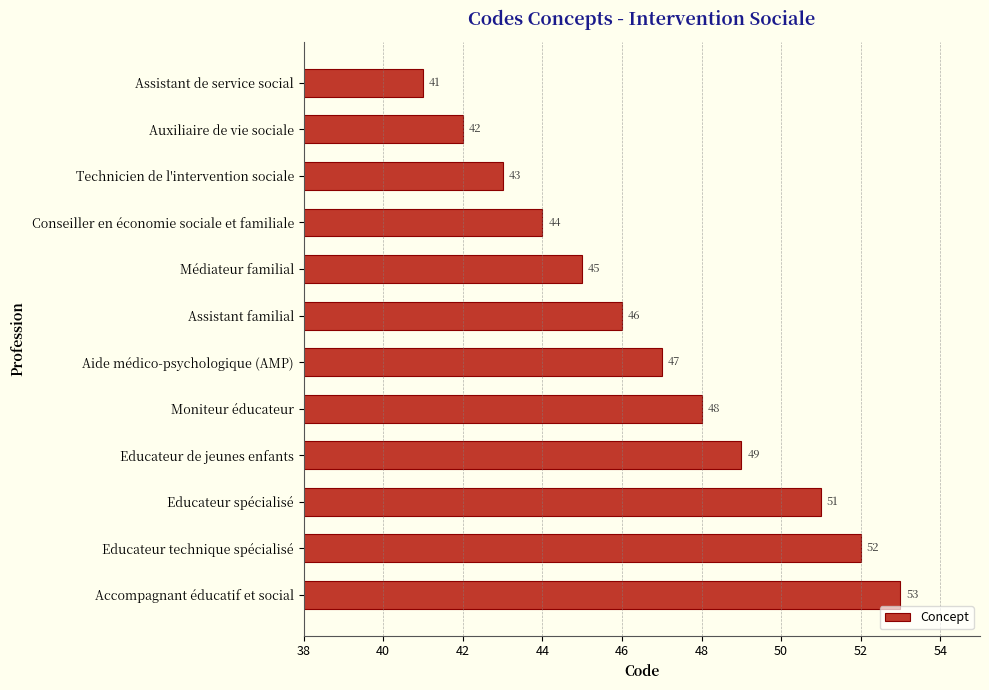

Is it true that the value at Educateur spécialisé is 21?

False